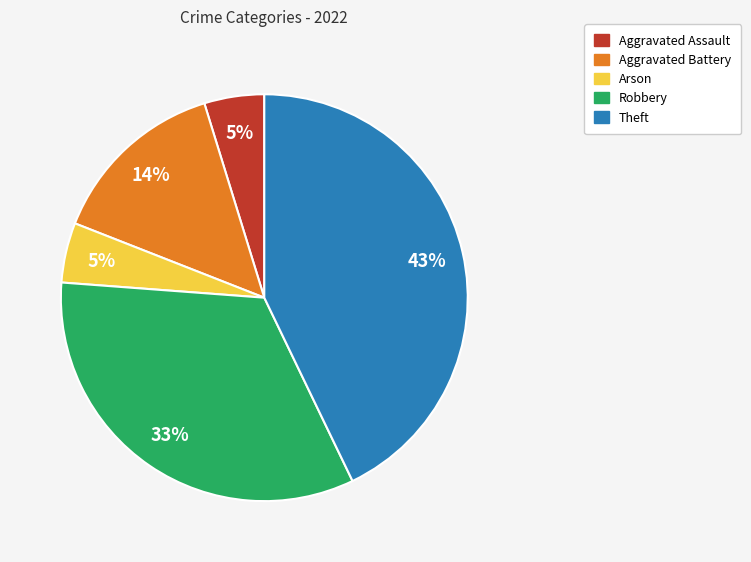

Which slice is the largest?

Theft